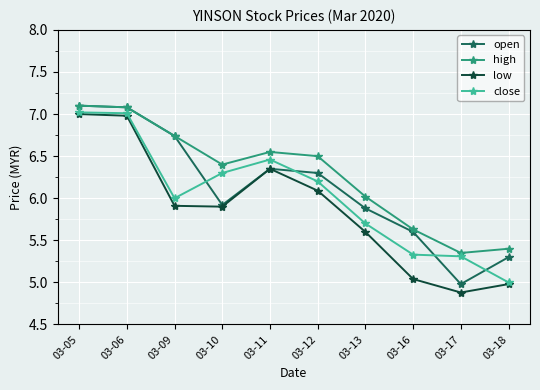

Which series has the largest total across all categories?

high